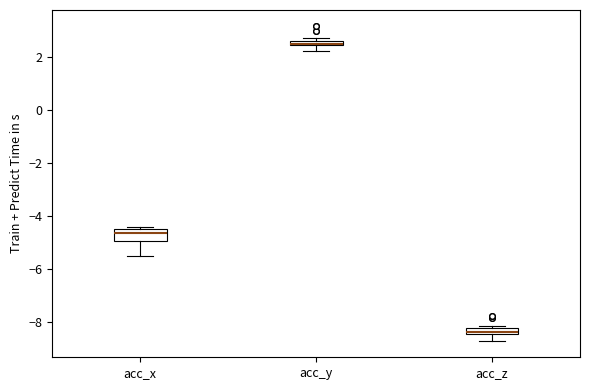

Where is the upper edge of the box for acc_y on the y-axis? The values are not printed on the chart, so give them approximately, as read against the axis.

2.6